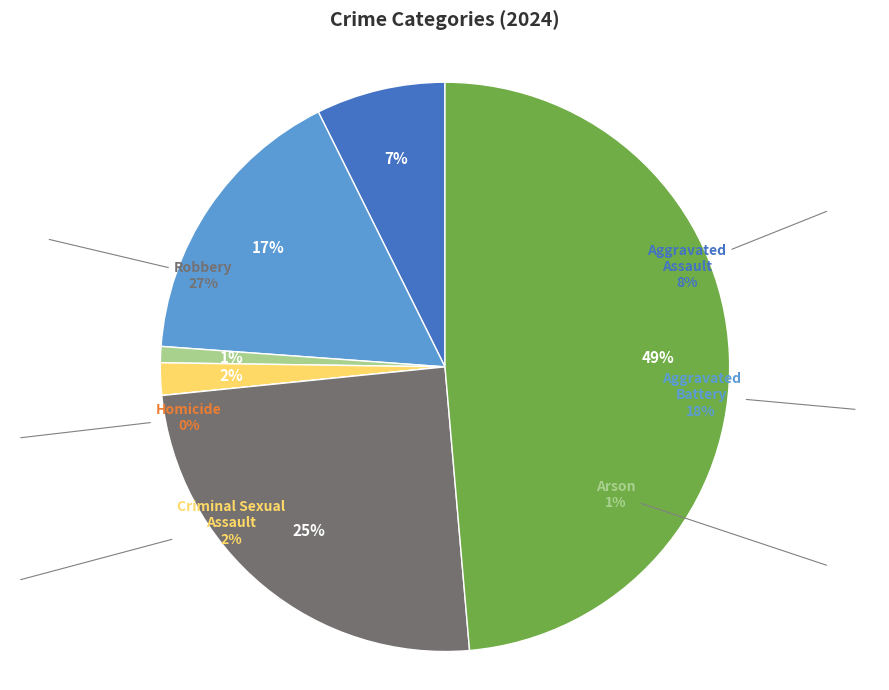

True or false: Theft accounts for 49% of the total.

True